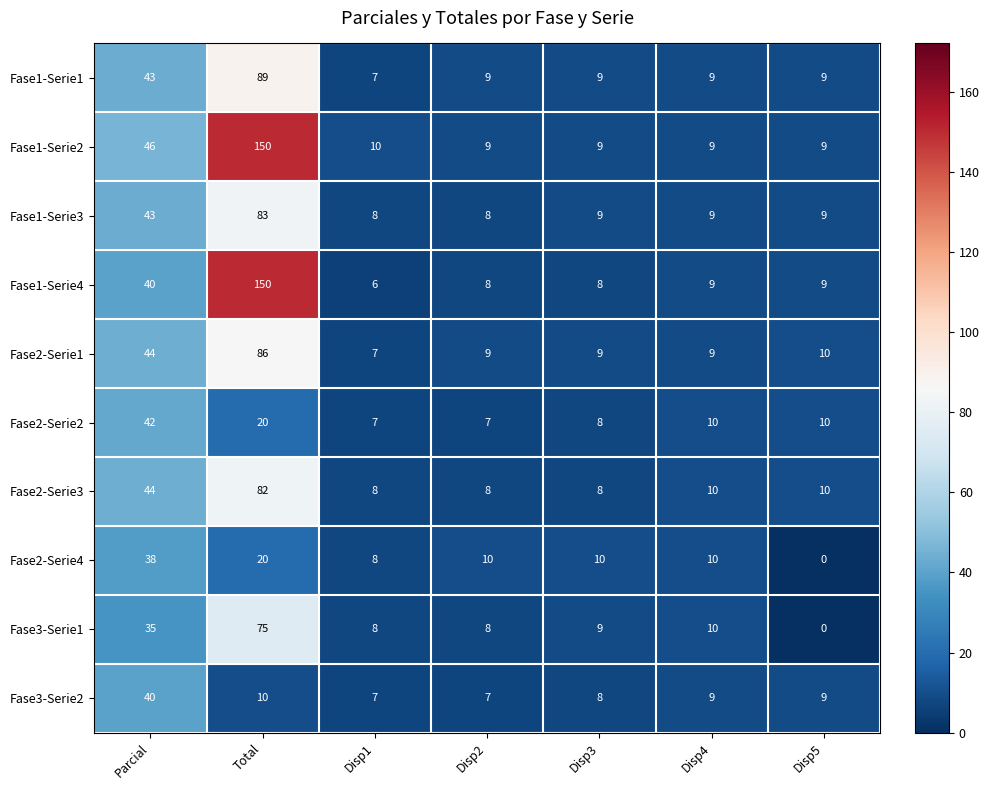

Read the Fase1-Serie3 value at Disp1.

8